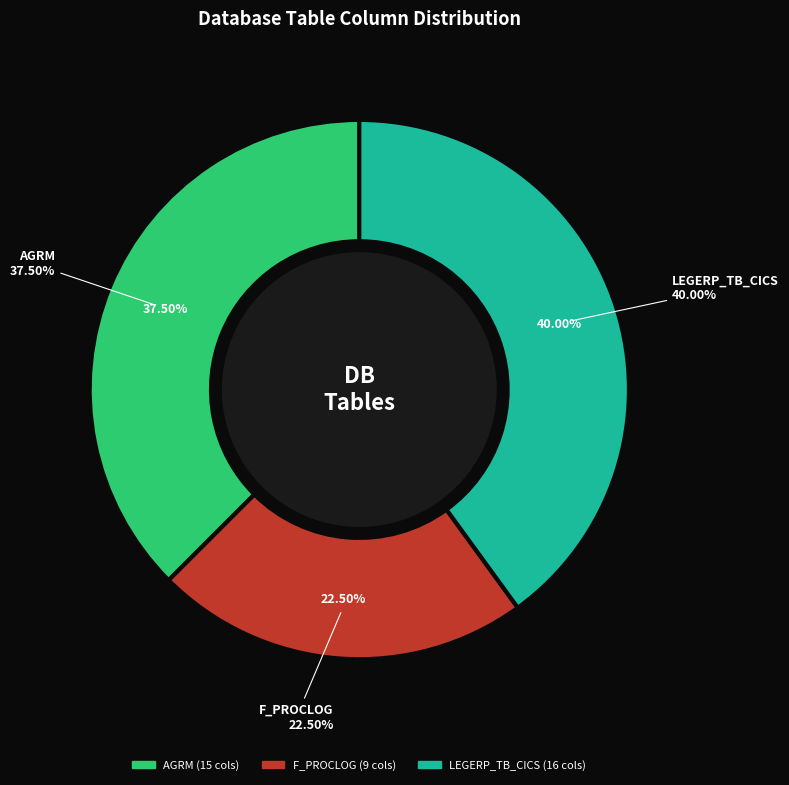

Between AGRM and LEGERP_TB_CICS, which is larger?

LEGERP_TB_CICS